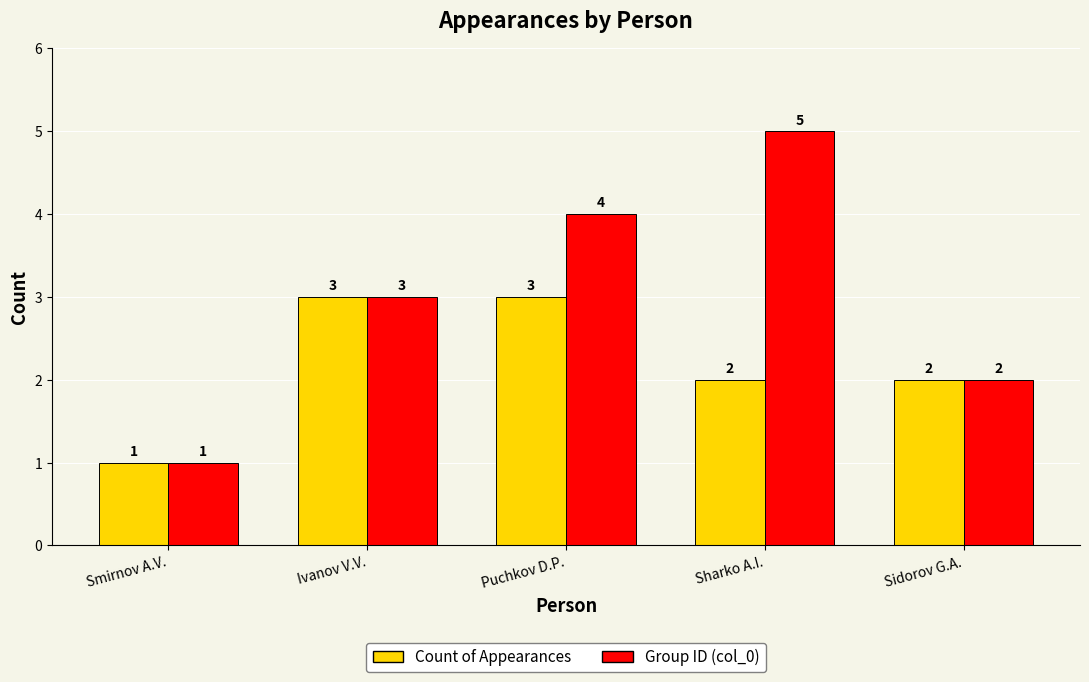

Rank the categories by Group ID (col_0) value from lowest to highest.

Smirnov A.V., Sidorov G.A., Ivanov V.V., Puchkov D.P., Sharko A.I.